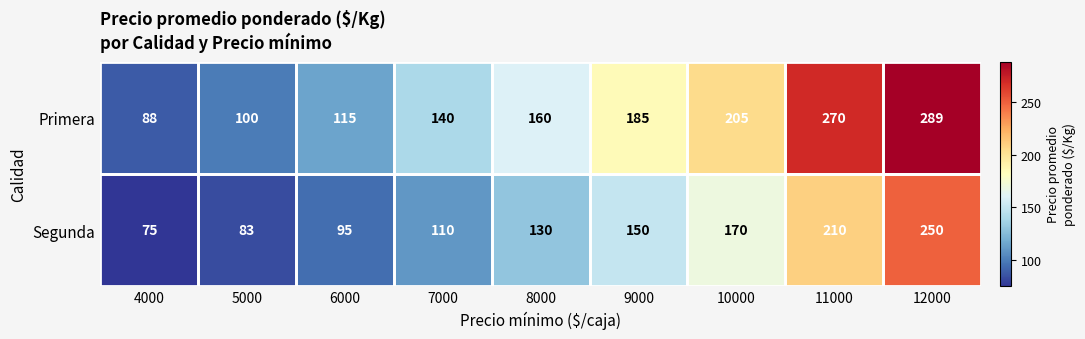

How many values in the Primera series are below 160?

4